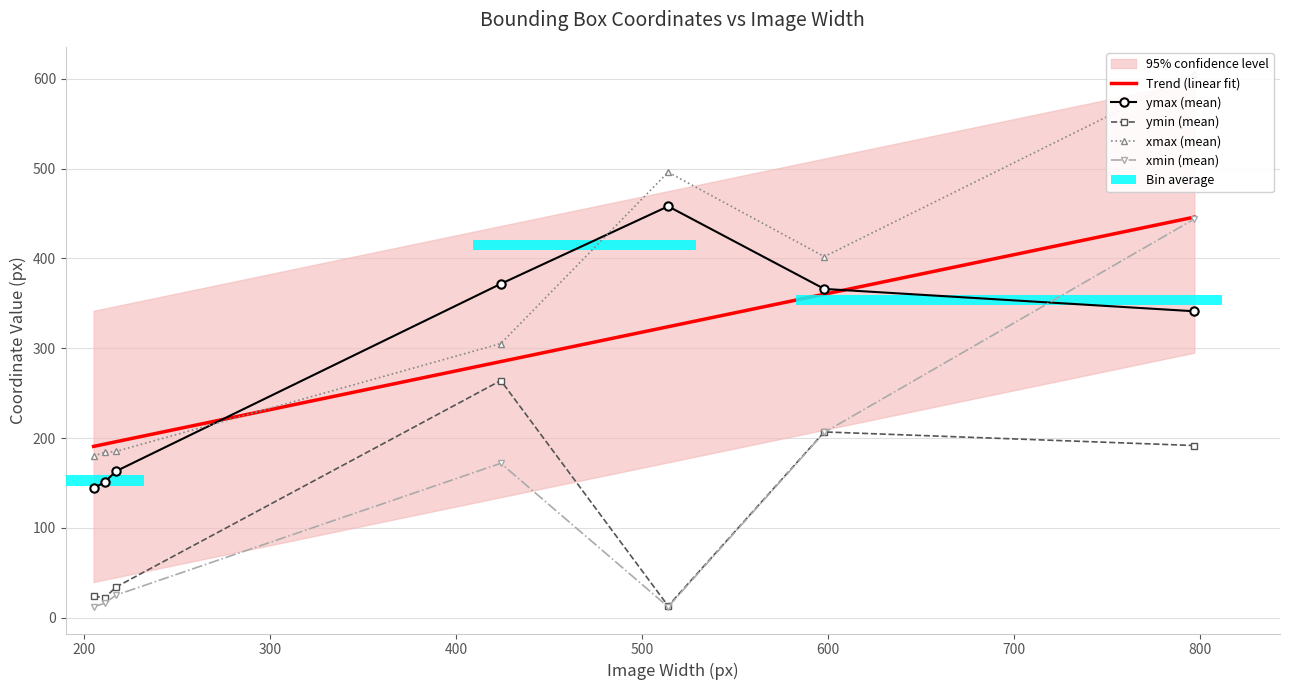

List the series in order of their overall mean, lowest first.

ymin, xmin, ymax, xmax